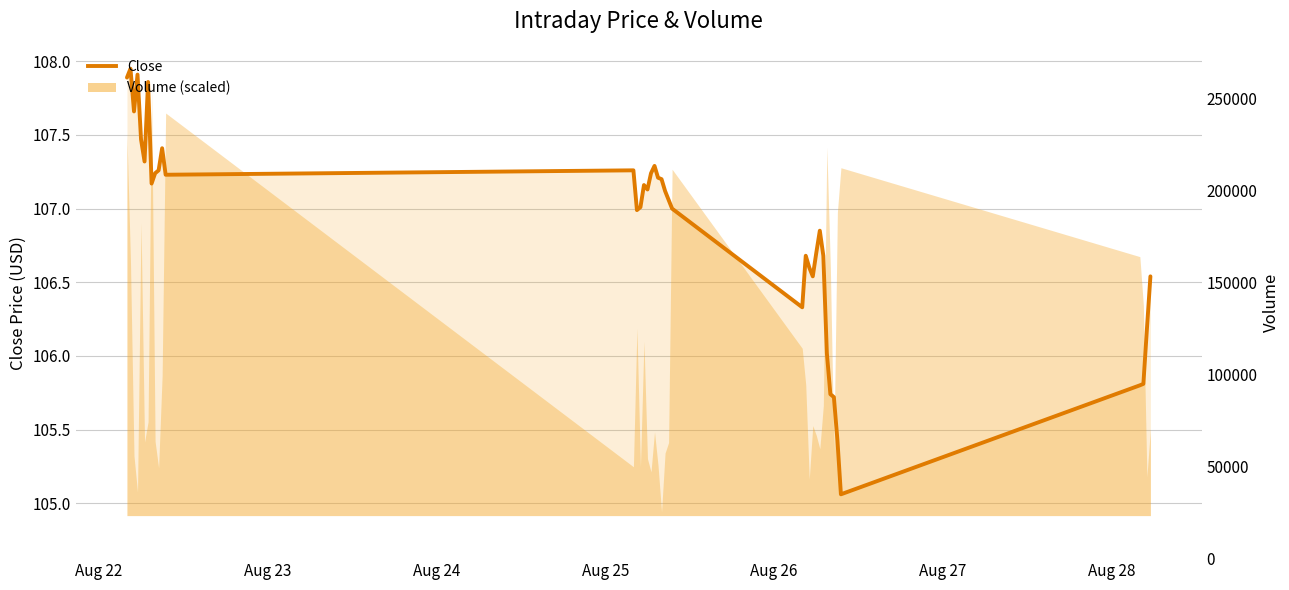

What is the difference between the maximum and minimum values?

2.9